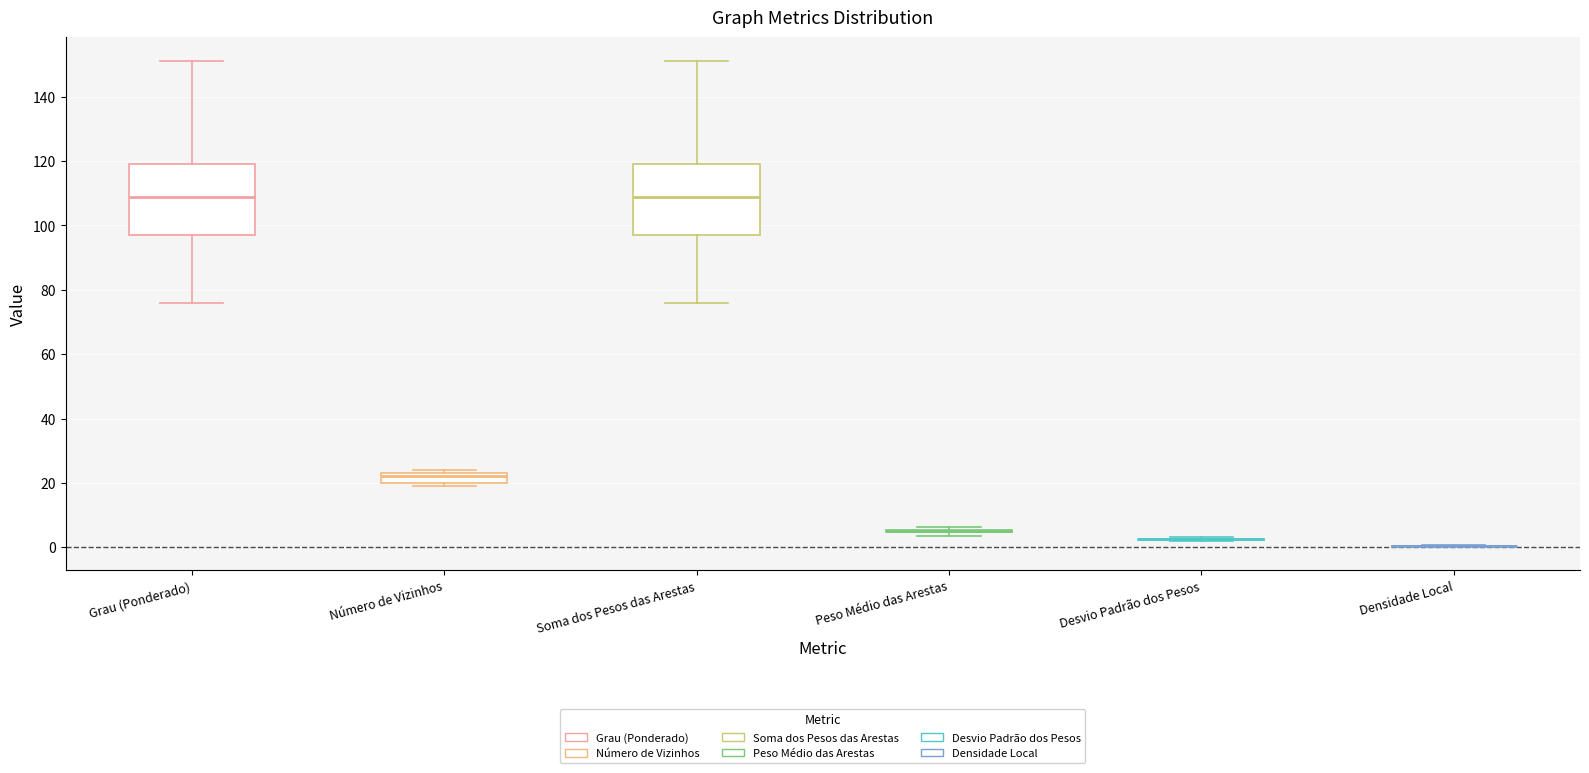

Reading left to right, transcribe this box plot: for each box, give where its median line is, the range the box spans, and where its two whiskers end, as read against the y-axis. The values are not printed on the chart, so give them approximately, as read against the axis.

Grau (Ponderado): median 110, box 98 to 120, whiskers 76 to 152
Número de Vizinhos: median 22, box 20 to 24, whiskers 20 (just below the box's lower edge) to 24 (just above the box's upper edge)
Soma dos Pesos das Arestas: median 110, box 98 to 120, whiskers 76 to 152
Peso Médio das Arestas: box collapsed to a line at 4, whiskers 4 to 6
Desvio Padrão dos Pesos: box collapsed to a line at 2, whiskers 2 to 4
Densidade Local: box collapsed to a line at 0, whiskers 0 to 0